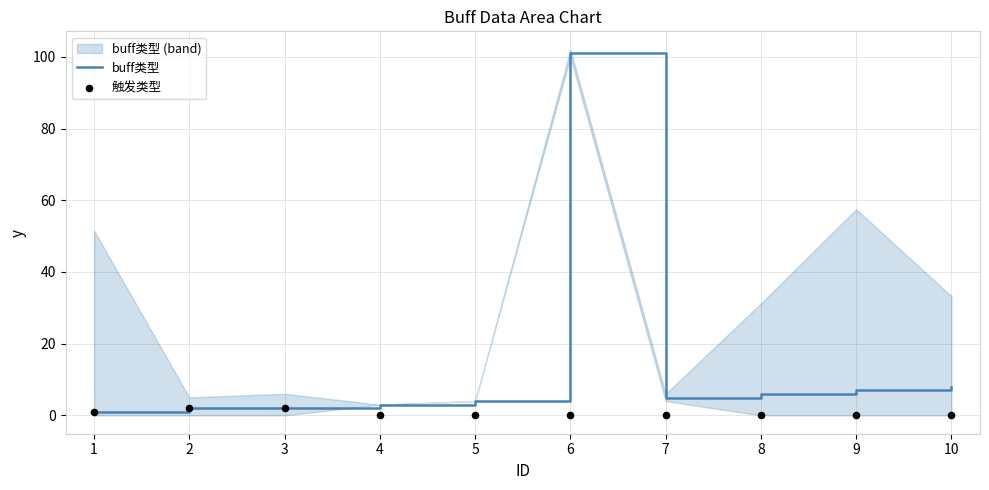

What is the total value across all series at 3?

4